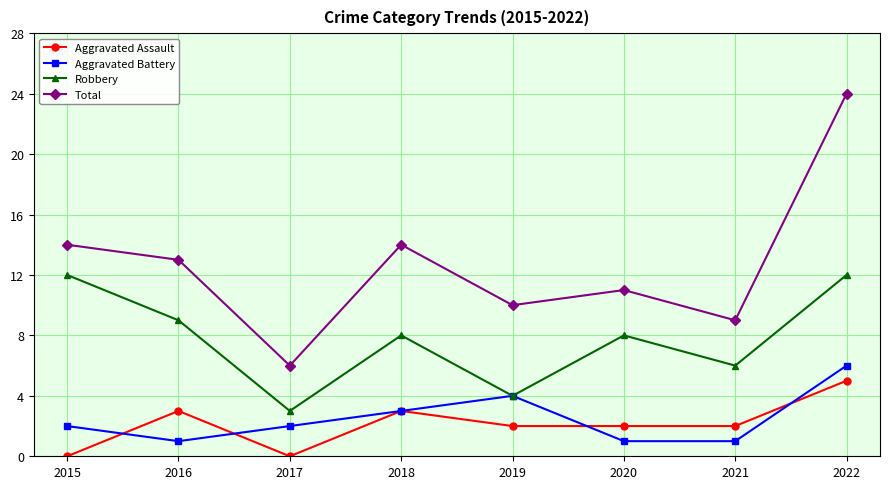

Does the chart have visible grid lines?

Yes